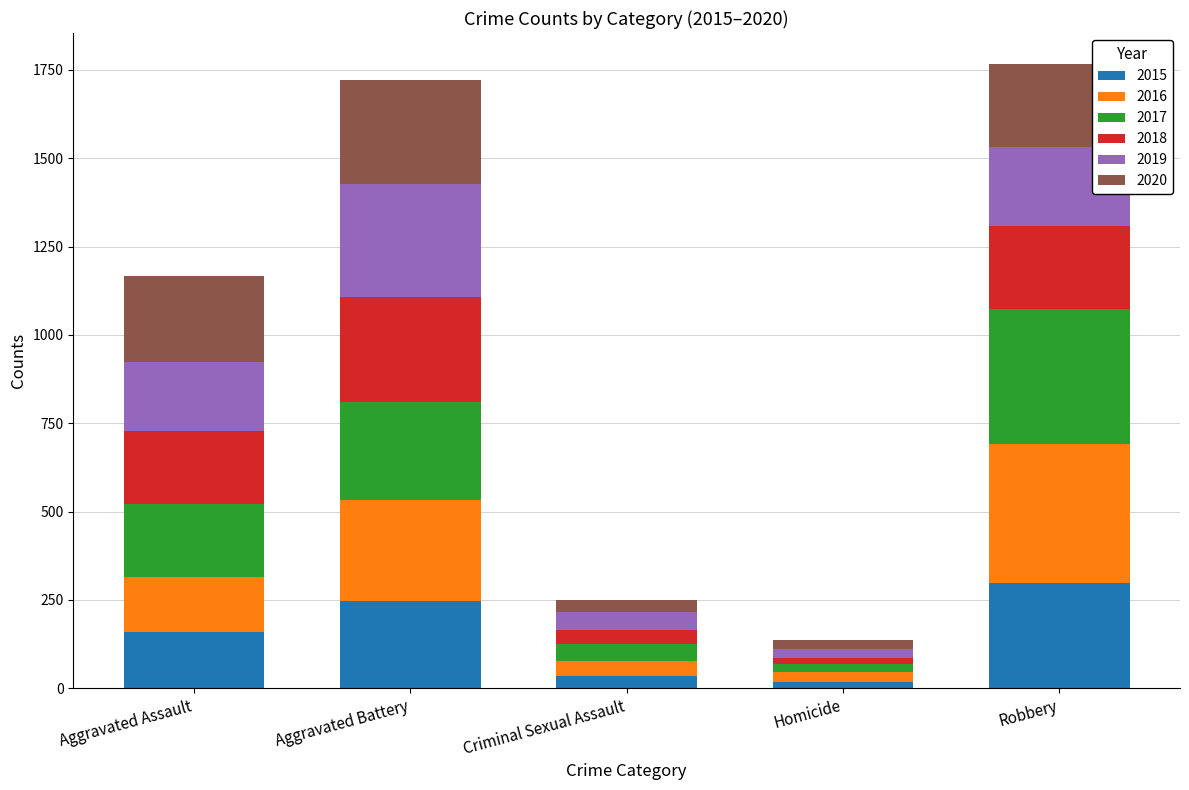

What is the total value across all series at Aggravated Battery?

1721